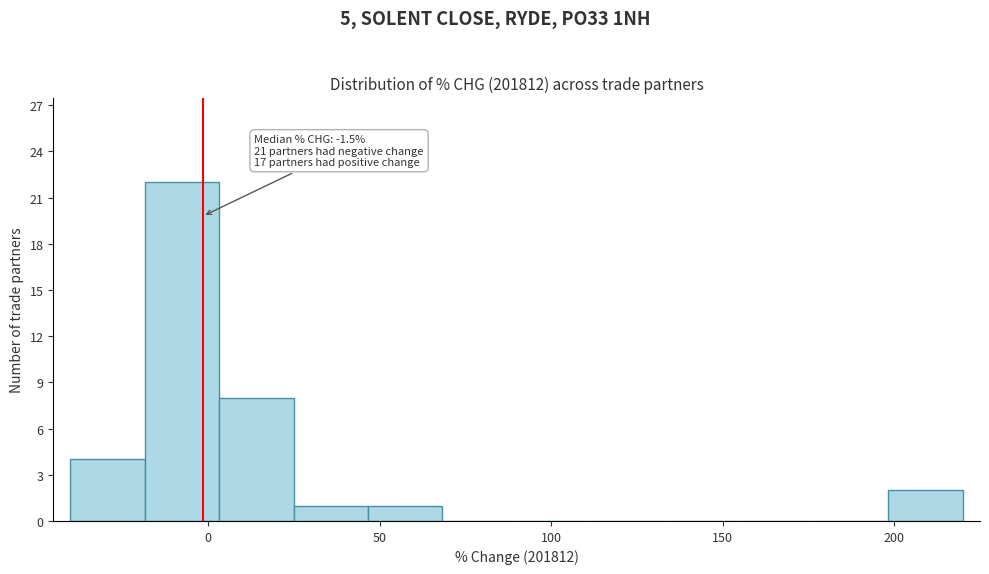

Which range on the x-axis has the tallest bar?

-20 to 5